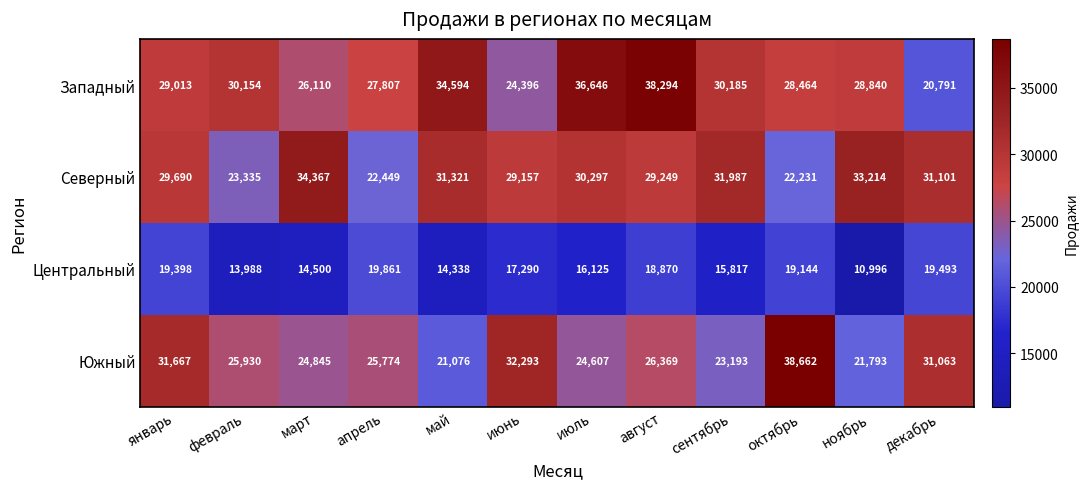

At how many categories does at least one series exceed 32126?

7